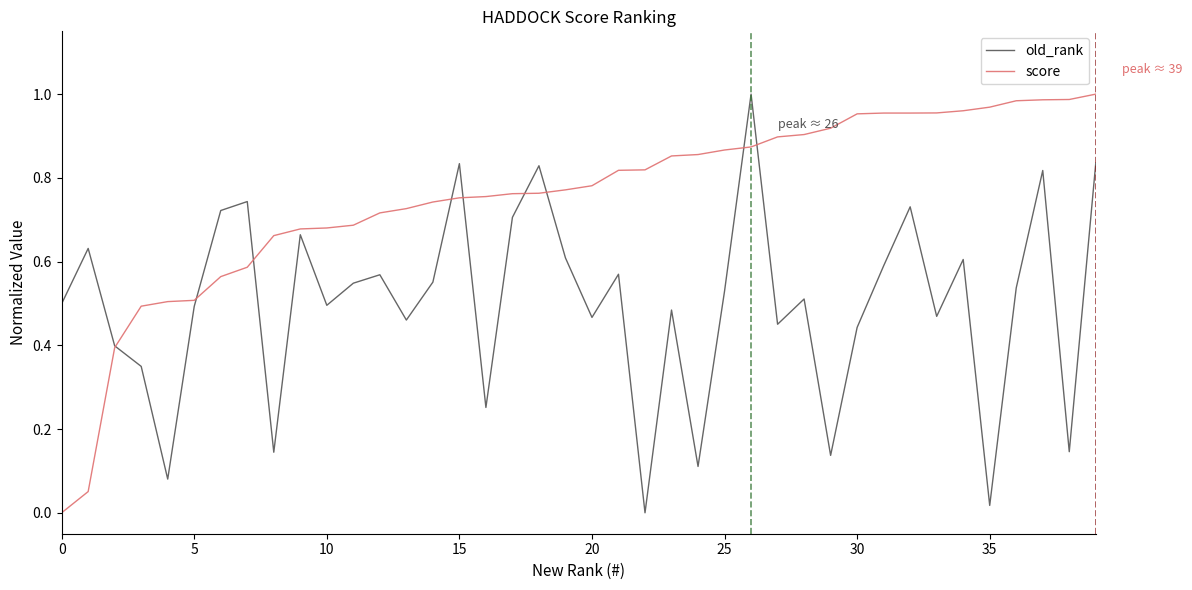

Which series has the largest total across all categories?

score